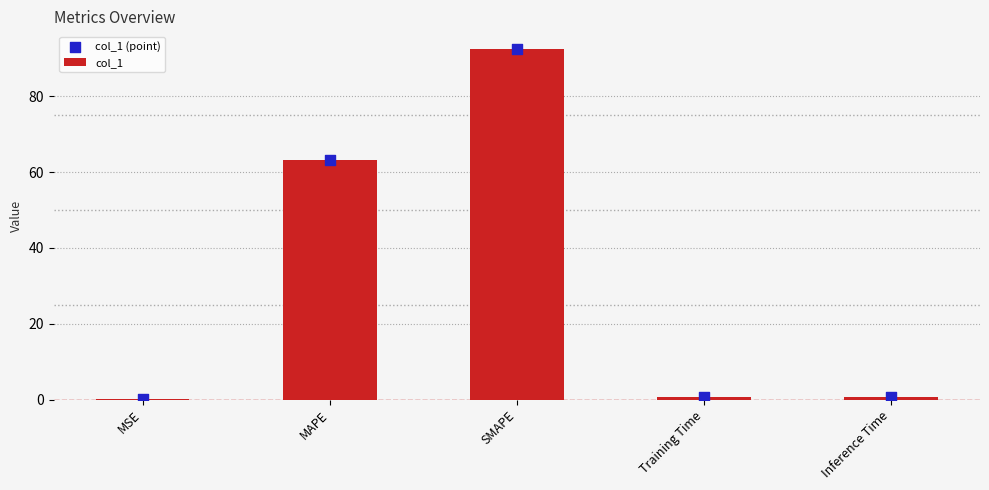

Which series has the largest total across all categories?

col_1